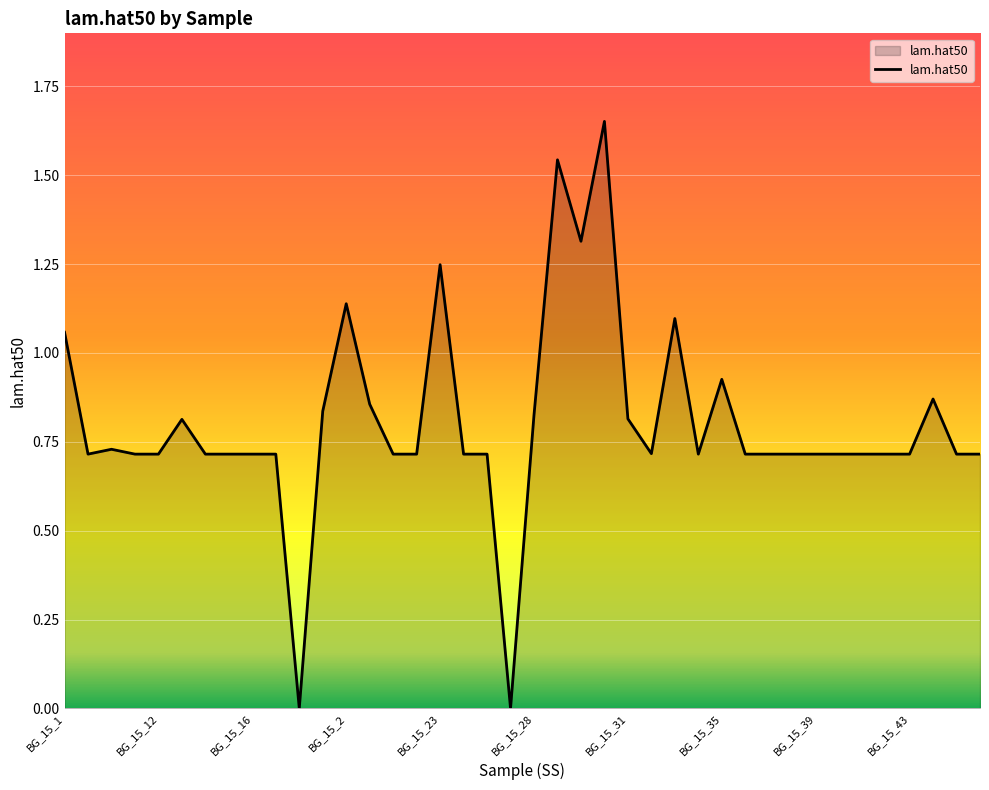

How many lines are shown in the chart?

1